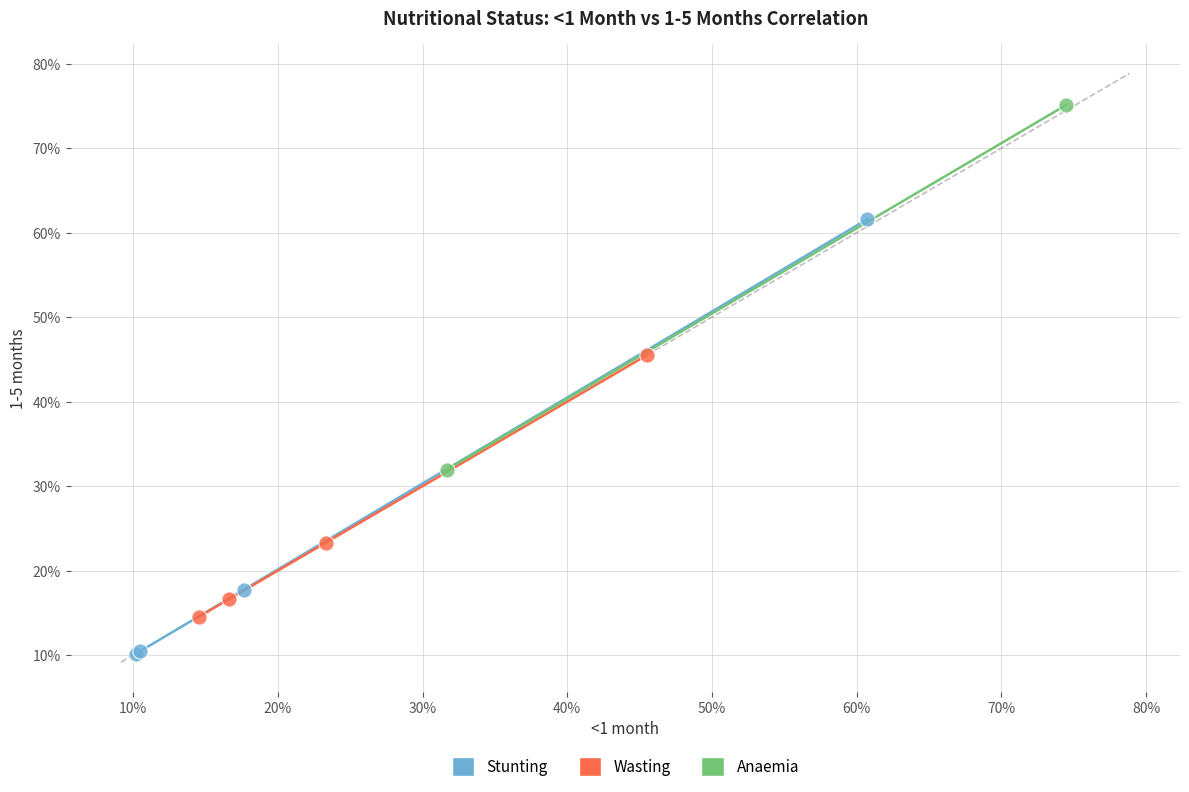

Which series reaches the minimum Y coordinate?

Stunting